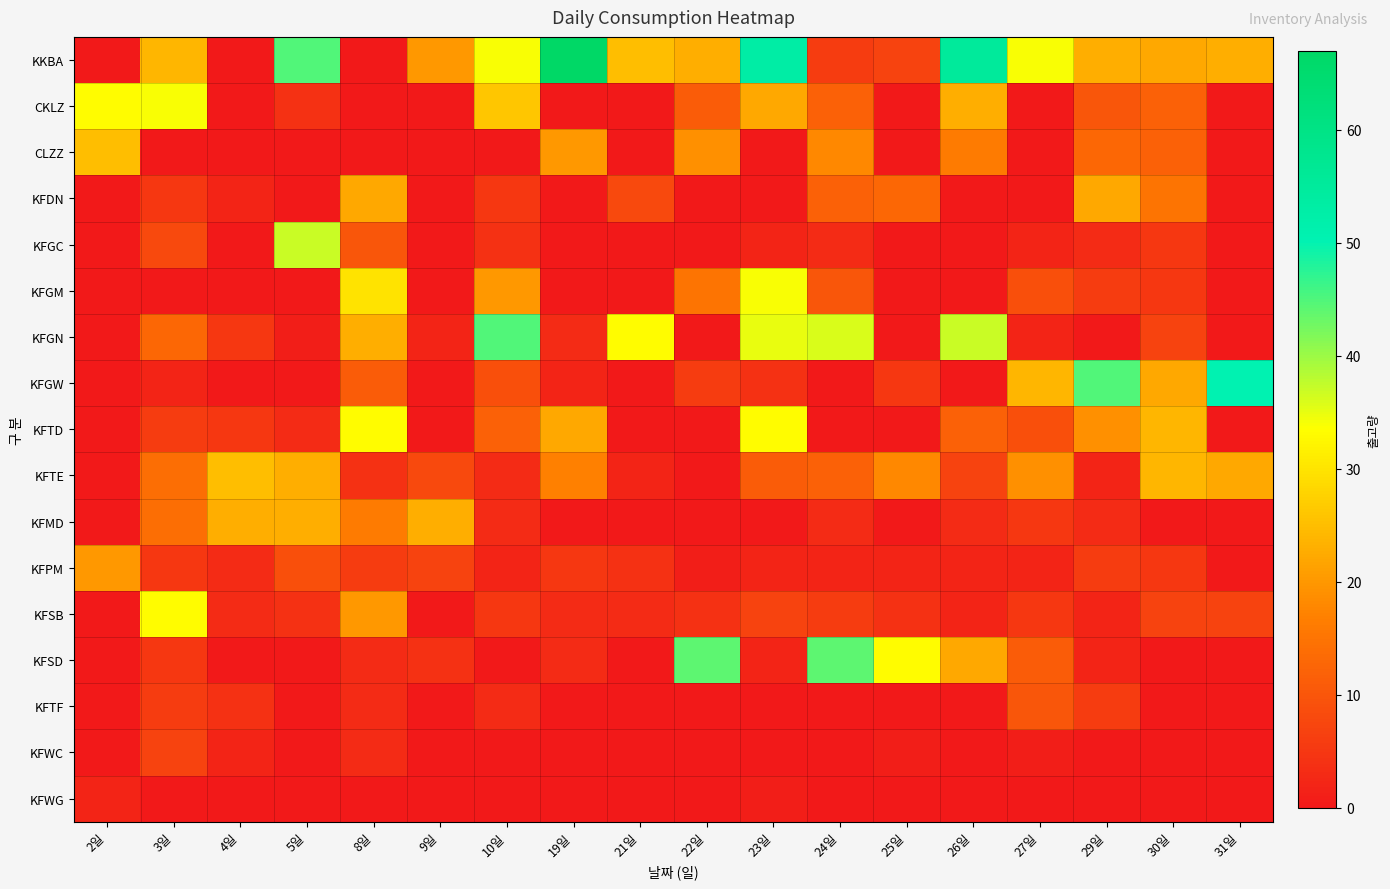

Reading left to right, extract all data points from this chart.

KKBA: 2일=0	3일=24	4일=0	5일=45	8일=0	9일=20	10일=34	19일=67	21일=25	22일=23	23일=53	24일=6	25일=7	26일=55	27일=34	29일=23	30일=22	31일=23
CKLZ: 2일=33	3일=34	4일=0	5일=4	8일=0	9일=0	10일=26	19일=0	21일=0	22일=11	23일=22	24일=12	25일=0	26일=23	27일=0	29일=10	30일=12	31일=0
CLZZ: 2일=25	3일=0	4일=0	5일=0	8일=0	9일=0	10일=0	19일=20	21일=0	22일=19	23일=0	24일=18	25일=0	26일=16	27일=0	29일=13	30일=12	31일=0
KFDN: 2일=0	3일=5	4일=2	5일=0	8일=22	9일=0	10일=5	19일=0	21일=8	22일=0	23일=0	24일=12	25일=13	26일=0	27일=0	29일=22	30일=15	31일=0
KFGC: 2일=0	3일=8	4일=0	5일=37	8일=10	9일=0	10일=4	19일=0	21일=0	22일=0	23일=2	24일=3	25일=0	26일=0	27일=2	29일=3	30일=5	31일=0
KFGM: 2일=0	3일=0	4일=0	5일=0	8일=30	9일=0	10일=20	19일=0	21일=0	22일=15	23일=34	24일=10	25일=0	26일=0	27일=9	29일=6	30일=5	31일=0
KFGN: 2일=0	3일=13	4일=5	5일=1	8일=23	9일=2	10일=45	19일=3	21일=33	22일=0	23일=35	24일=36	25일=0	26일=37	27일=2	29일=0	30일=7	31일=0
KFGW: 2일=0	3일=2	4일=0	5일=0	8일=11	9일=0	10일=9	19일=2	21일=0	22일=6	23일=4	24일=0	25일=5	26일=0	27일=24	29일=45	30일=22	31일=50
KFTD: 2일=0	3일=6	4일=5	5일=3	8일=33	9일=0	10일=12	19일=22	21일=0	22일=0	23일=33	24일=0	25일=0	26일=12	27일=9	29일=19	30일=24	31일=0
KFTE: 2일=0	3일=14	4일=25	5일=23	8일=4	9일=8	10일=3	19일=17	21일=2	22일=0	23일=11	24일=12	25일=18	26일=7	27일=19	29일=2	30일=24	31일=22
KFMD: 2일=0	3일=14	4일=23	5일=23	8일=16	9일=23	10일=3	19일=0	21일=0	22일=0	23일=0	24일=3	25일=0	26일=3	27일=5	29일=3	30일=0	31일=0
KFPM: 2일=20	3일=5	4일=3	5일=9	8일=6	9일=7	10일=2	19일=5	21일=4	22일=1	23일=2	24일=2	25일=2	26일=2	27일=2	29일=6	30일=5	31일=0
KFSB: 2일=0	3일=33	4일=3	5일=4	8일=20	9일=0	10일=5	19일=3	21일=3	22일=4	23일=7	24일=6	25일=4	26일=2	27일=5	29일=2	30일=7	31일=7
KFSD: 2일=0	3일=5	4일=0	5일=0	8일=3	9일=4	10일=0	19일=3	21일=0	22일=44	23일=2	24일=44	25일=33	26일=22	27일=11	29일=2	30일=0	31일=0
KFTF: 2일=0	3일=6	4일=4	5일=0	8일=3	9일=0	10일=3	19일=0	21일=0	22일=0	23일=0	24일=0	25일=0	26일=0	27일=10	29일=6	30일=0	31일=0
KFWC: 2일=0	3일=7	4일=2	5일=0	8일=3	9일=0	10일=0	19일=0	21일=0	22일=0	23일=0	24일=0	25일=1	26일=0	27일=1	29일=0	30일=0	31일=0
KFWG: 2일=2	3일=0	4일=0	5일=0	8일=0	9일=0	10일=0	19일=0	21일=0	22일=0	23일=1	24일=0	25일=0	26일=0	27일=0	29일=0	30일=0	31일=0